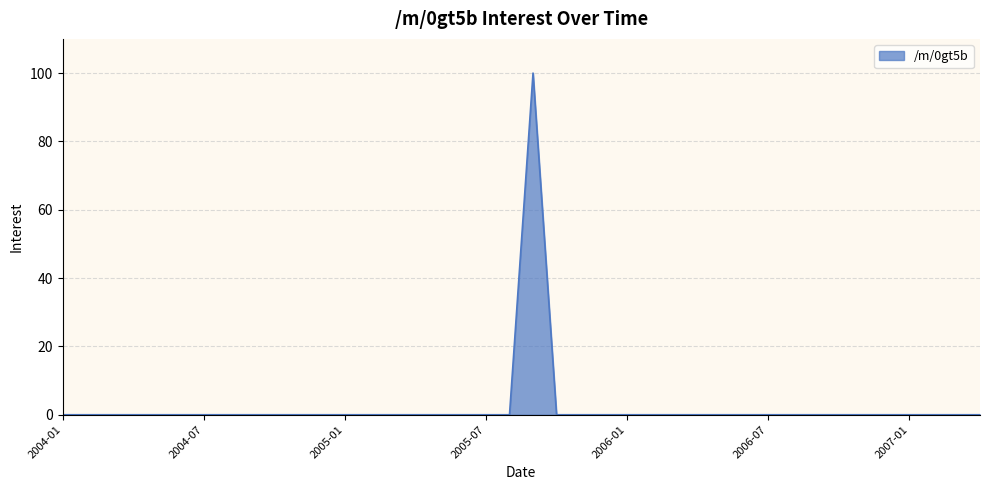

What is the greatest value displayed?

100